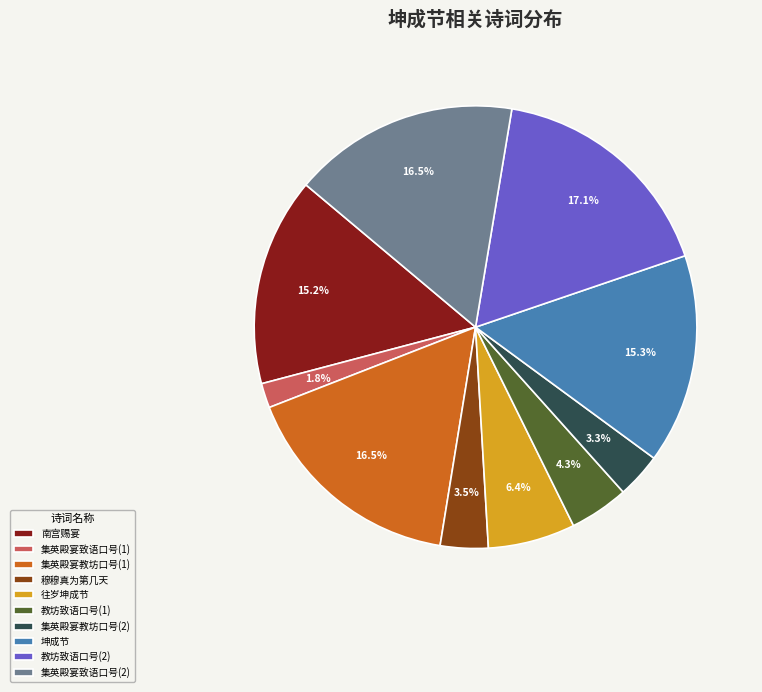

Does 集英殿宴致语口号(2) represent more than half of the total?

No